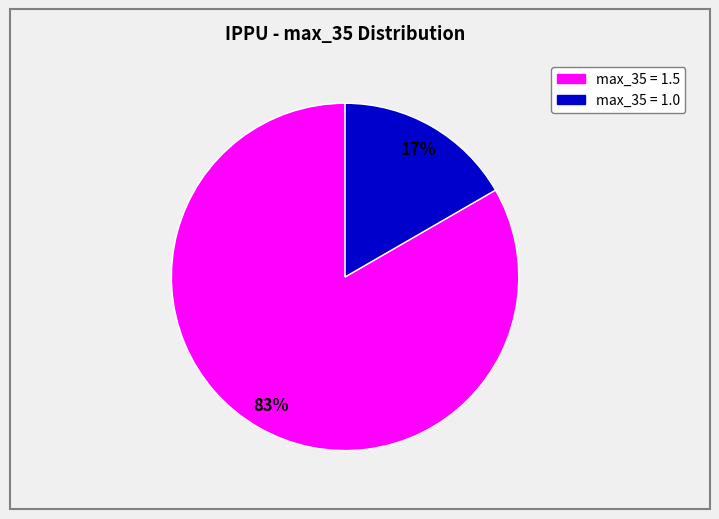

Is there any slice that represents more than half of the pie?

Yes